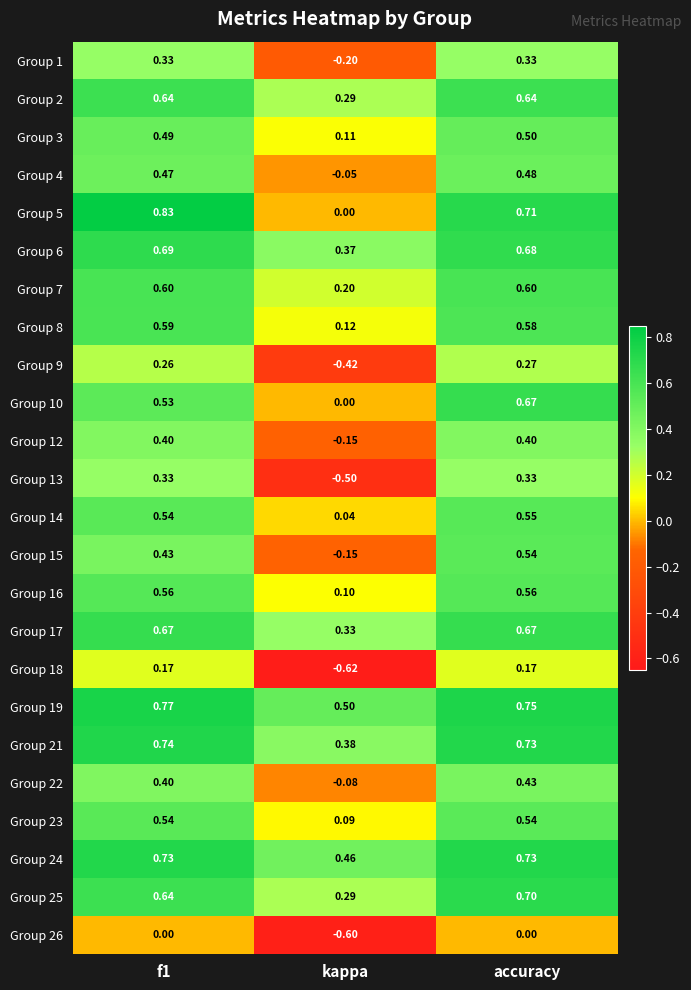

At which label does Group 10 reach its minimum?

kappa